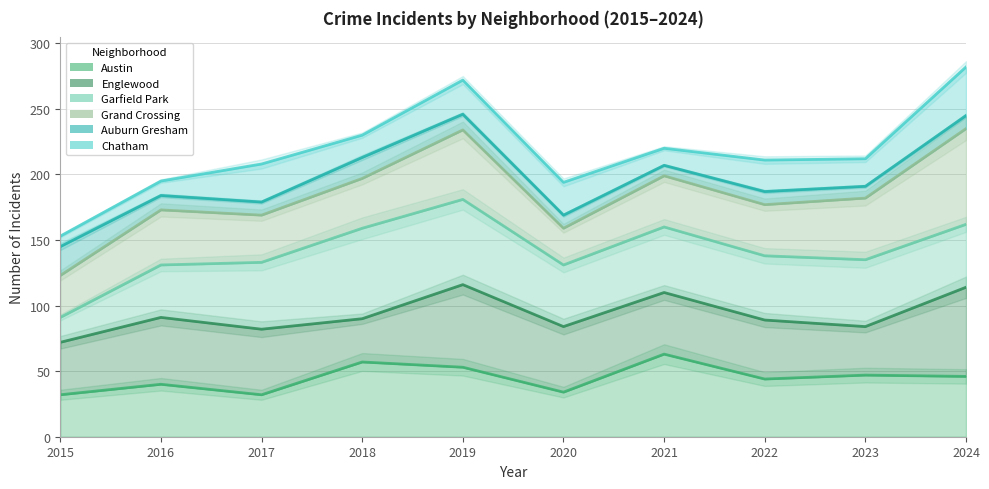

True or false: Austin has a value of 20 at 2017.

False